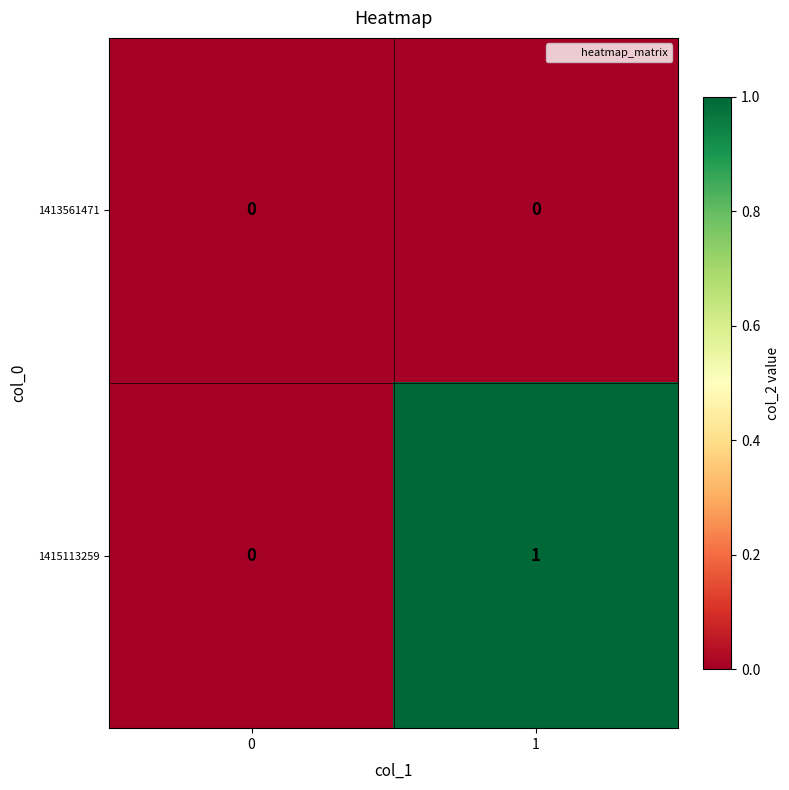

Reading right to left, list all the values displayed in this chart.

1413561471: 1=0	0=0
1415113259: 1=1	0=0